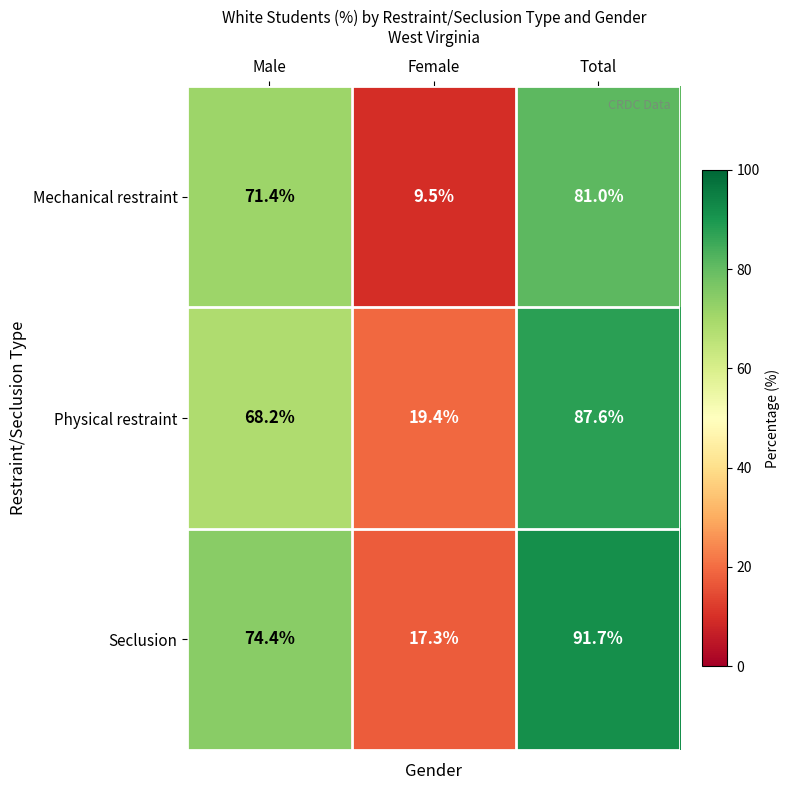

Reading left to right, list all the values displayed in this chart.

Mechanical restraint: Male=71.4	Female=9.5	Total=81.0
Physical restraint: Male=68.2	Female=19.4	Total=87.6
Seclusion: Male=74.4	Female=17.3	Total=91.7